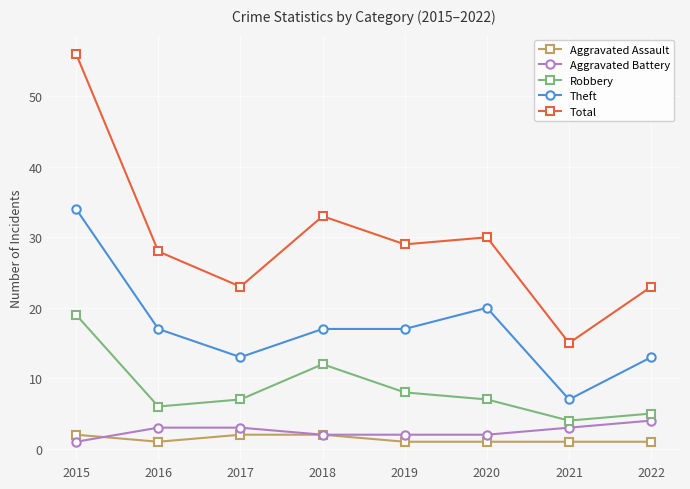

What is the difference between the maximum and minimum values in the Total series?

41